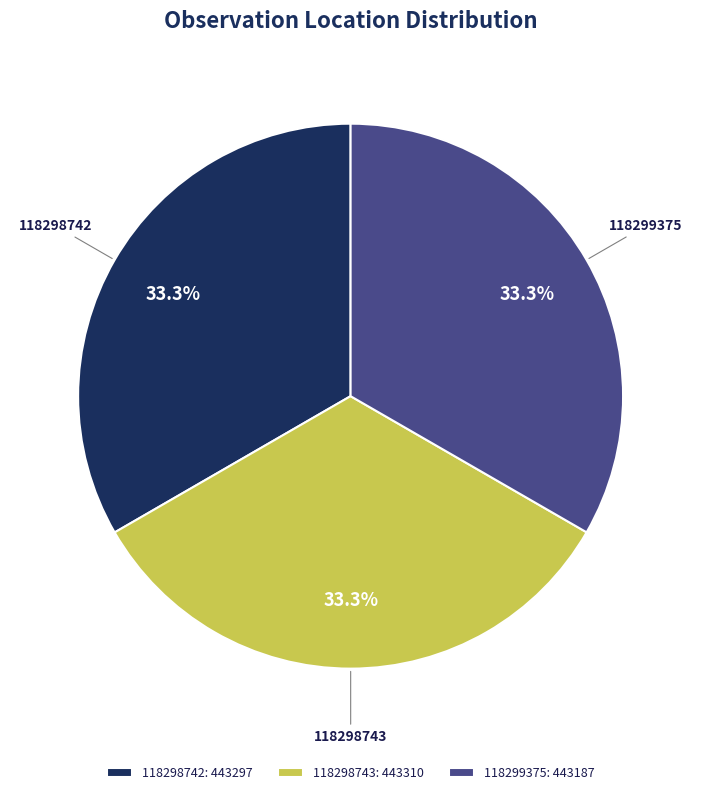

Is there any slice that represents more than half of the pie?

No